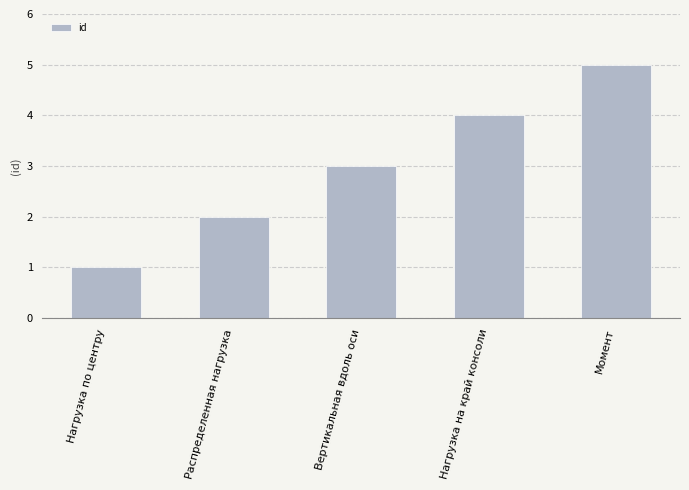

At which label is the value closest to 3?

Вертикальная вдоль оси